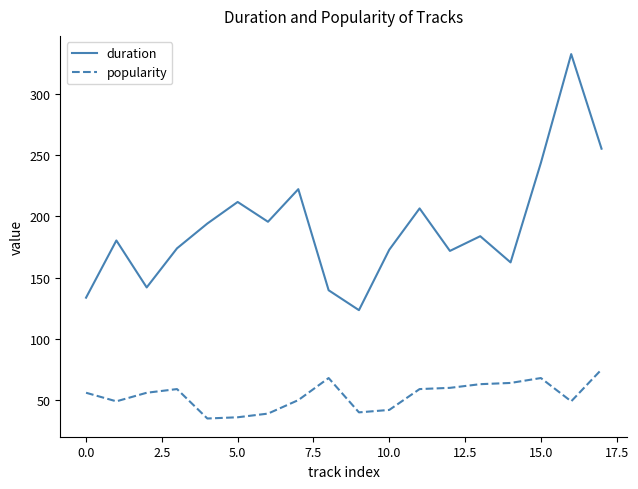

True or false: duration and popularity intersect in this chart.

False